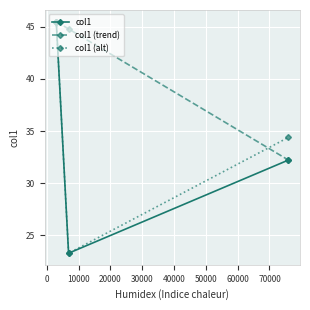

What is the difference between the second highest and minimum values in the col1 series?

8.9